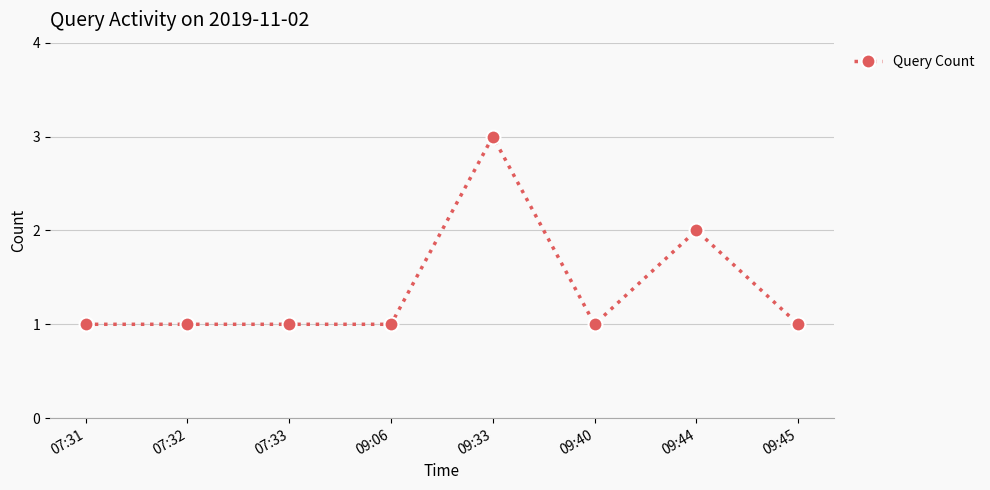

Which category has the highest value across all series?

09:33